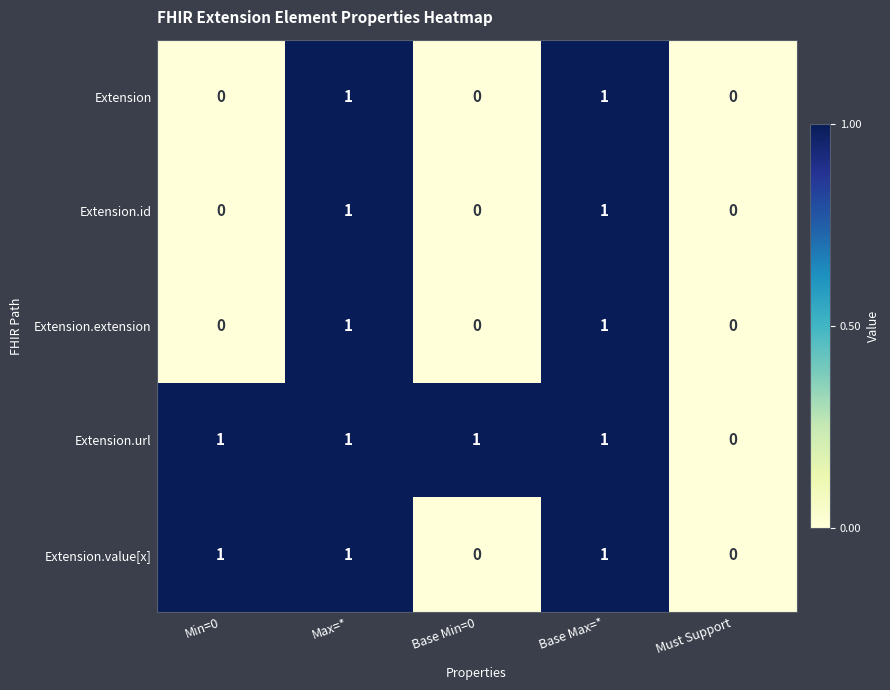

What is the sum of all Extension.value[x] values?

3